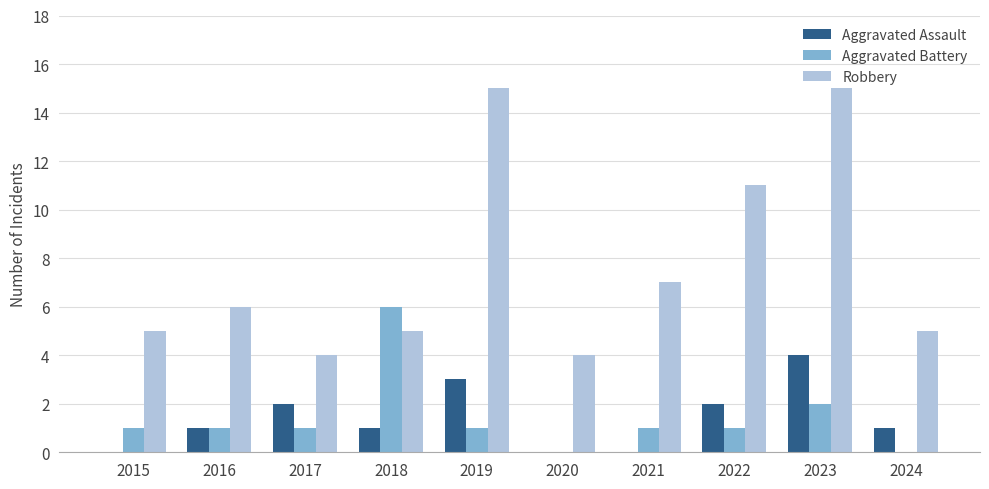

Are the bars horizontal?

No